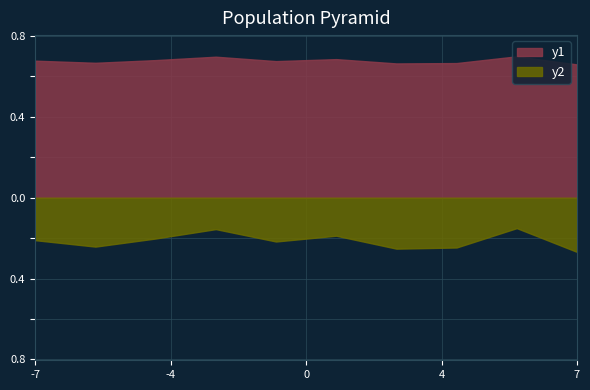

True or false: sim_best_word and nb_steps intersect in this chart.

False